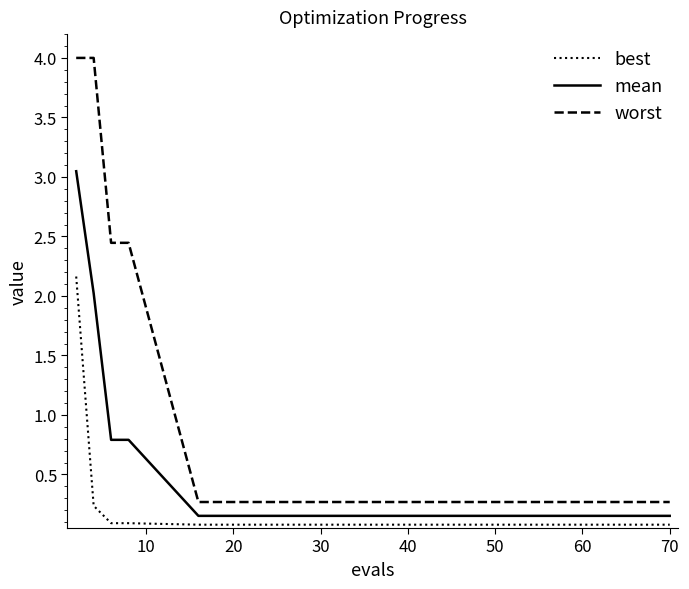

How many series are shown in this chart?

3